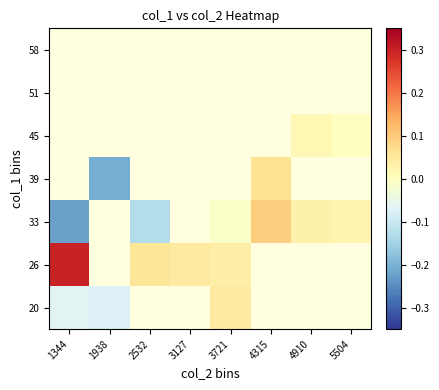

List the series in order of their peak value, lowest first.

20, 33, 26, 39, 45, 51, 58